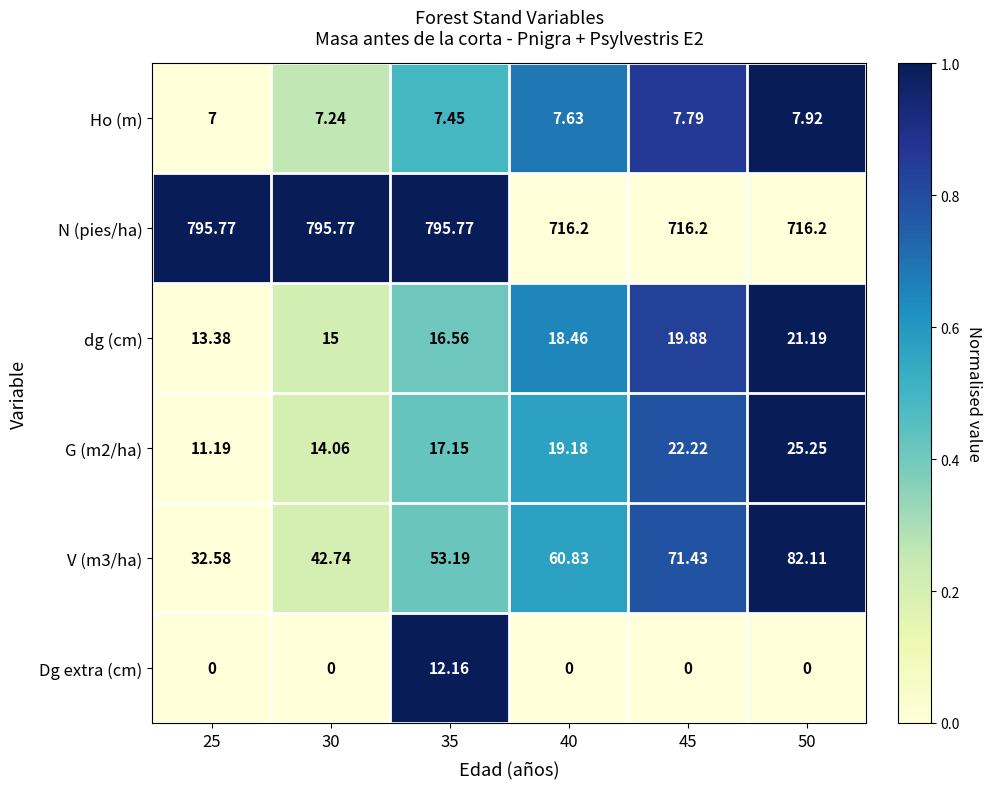

At which category is the sum across all series the highest?

35